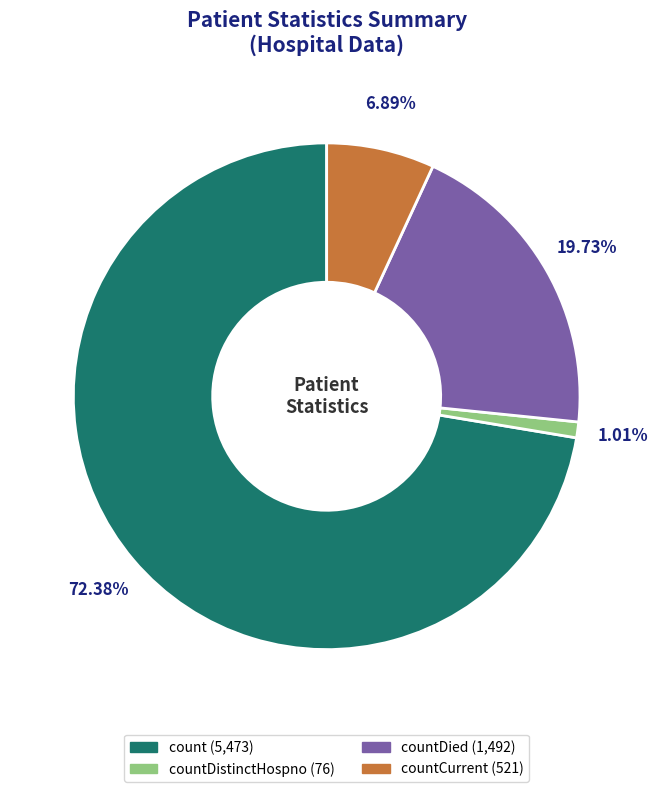

Is there any slice that represents more than half of the pie?

Yes